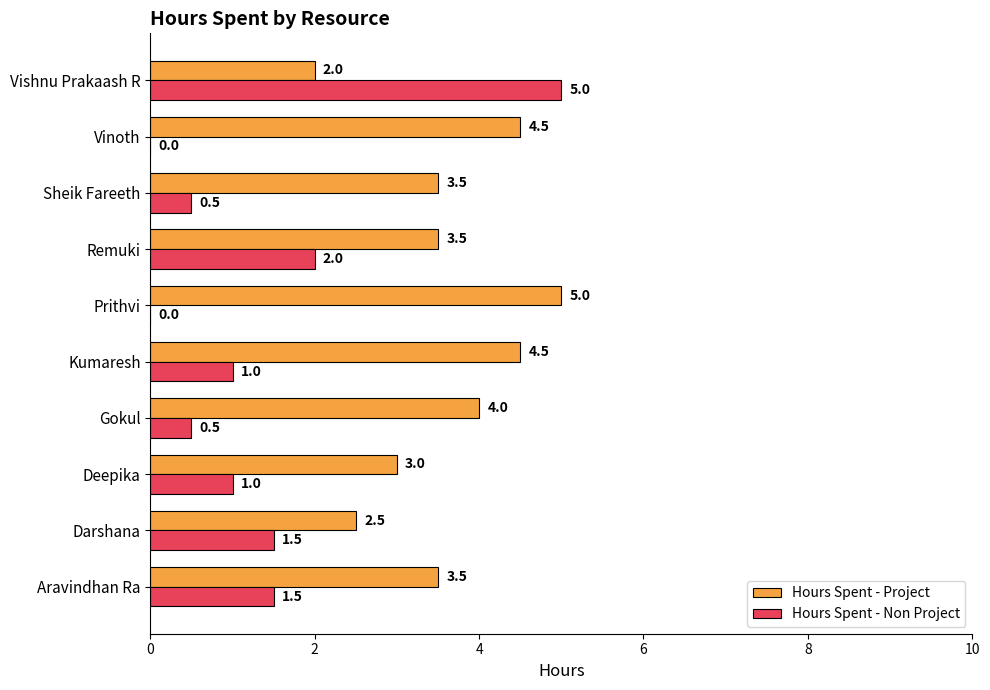

How many Hours Spent - Project values are between 3 and 4?

5